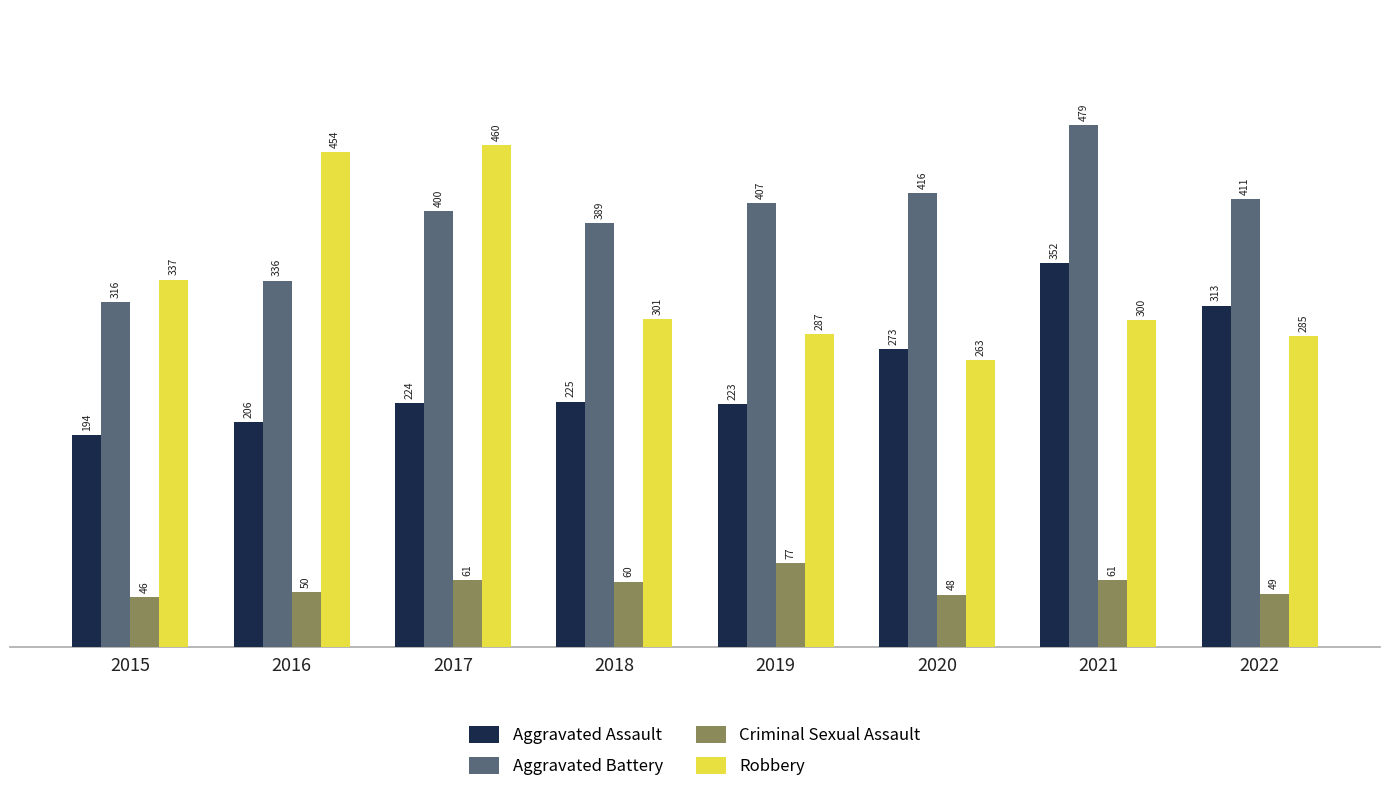

Which label corresponds to the smallest value in the chart?

2015